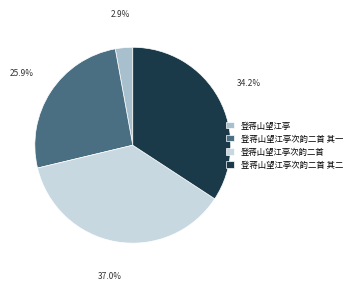

Is there a majority slice in this chart?

No